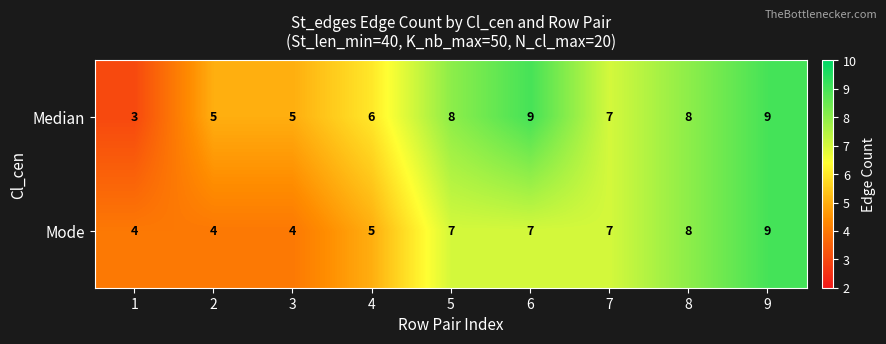

What is the sum of all Median values?

60